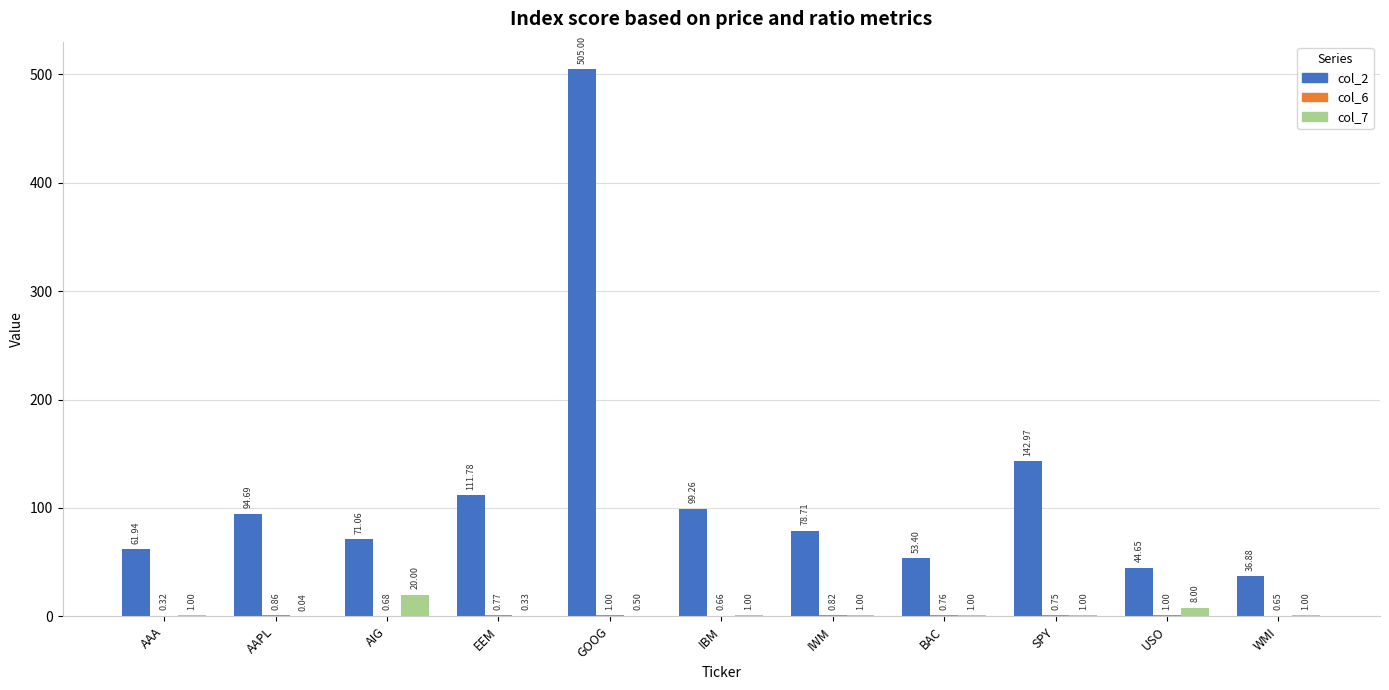

At which label does col_2 first exceed 78?

AAPL